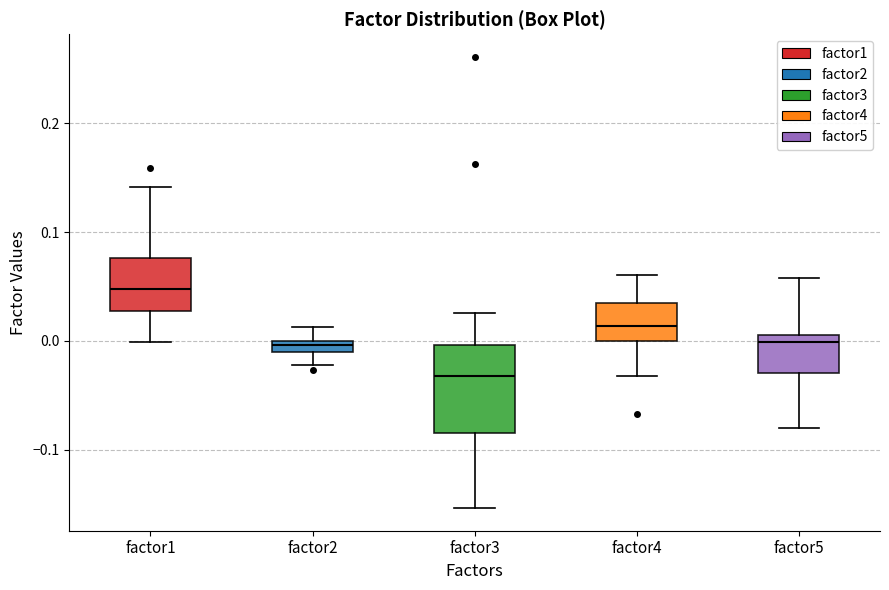

Which box is the tallest, from its lower edge to its upper edge?

factor3